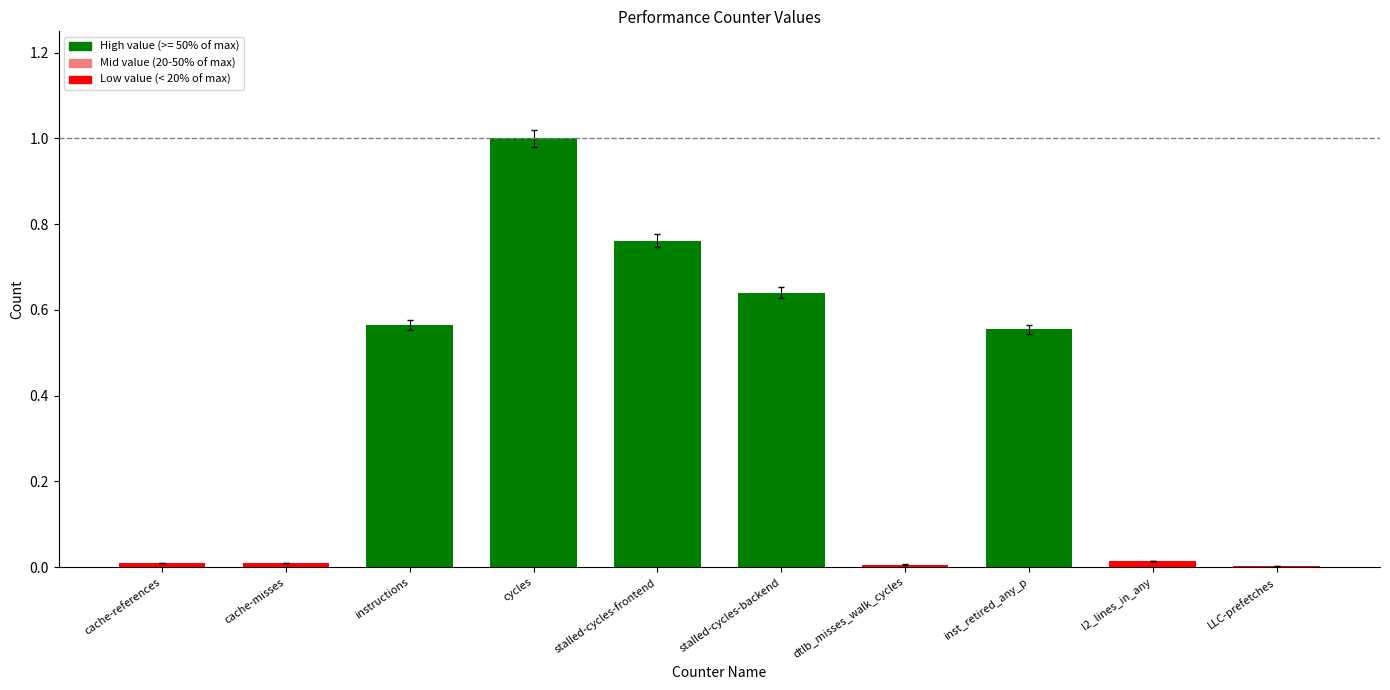

What is the sum of the values at cycles and inst_retired_any_p?

1.6